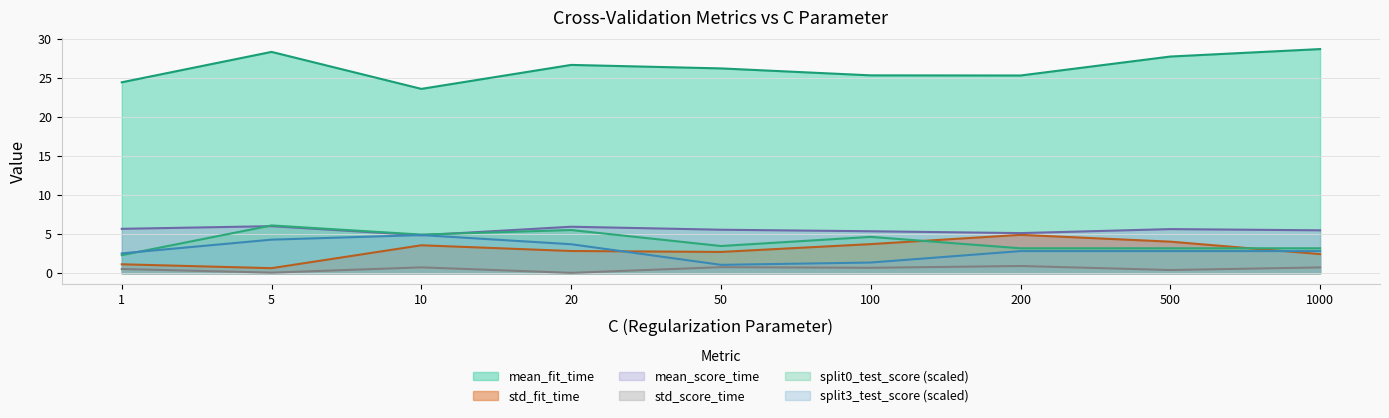

At which label does mean_score_time reach its minimum?

10